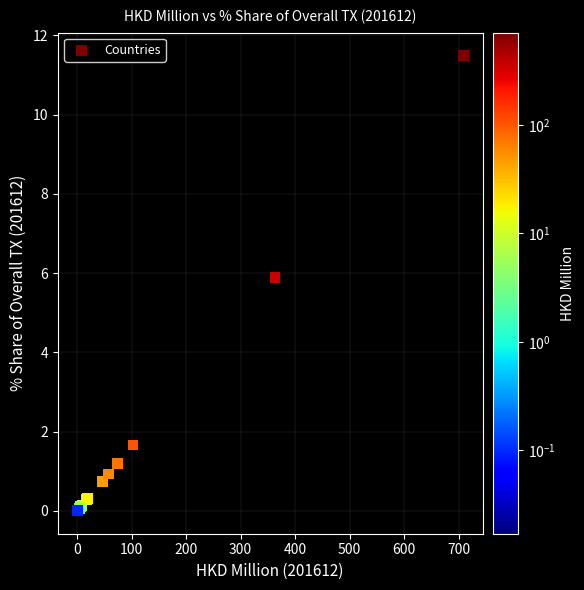

What Y value in the scatter plot is closest to 5?

5.9